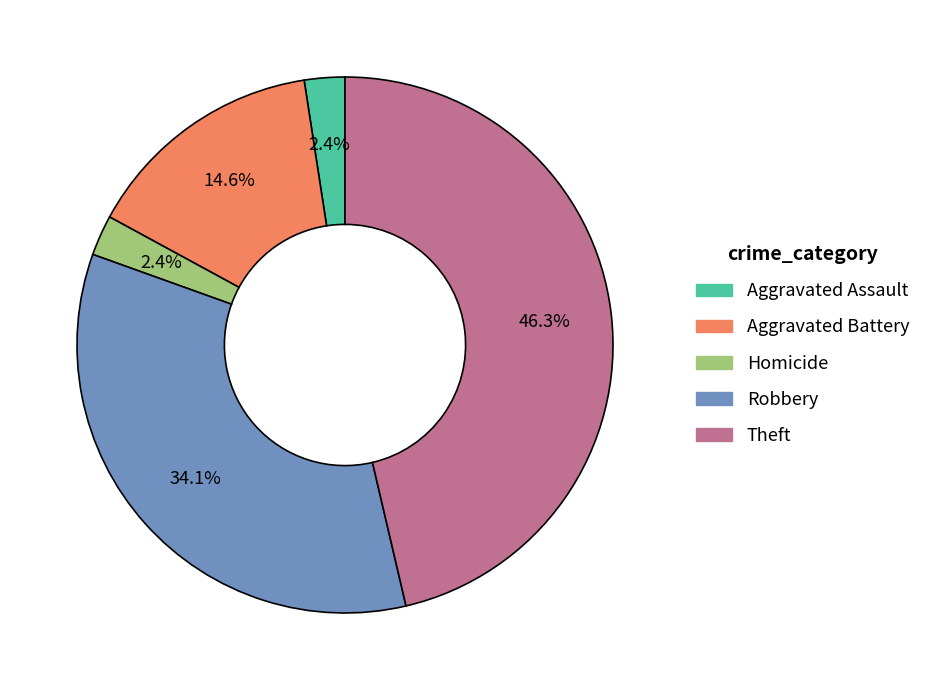

Combined, do Robbery and Homicide account for over 50%?

No